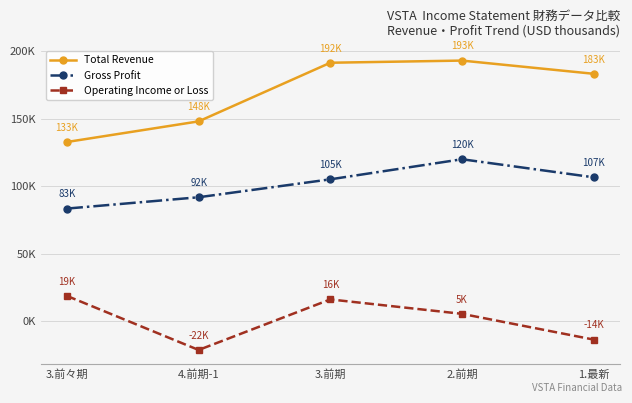

What is the minimum value shown in the chart?

-21500